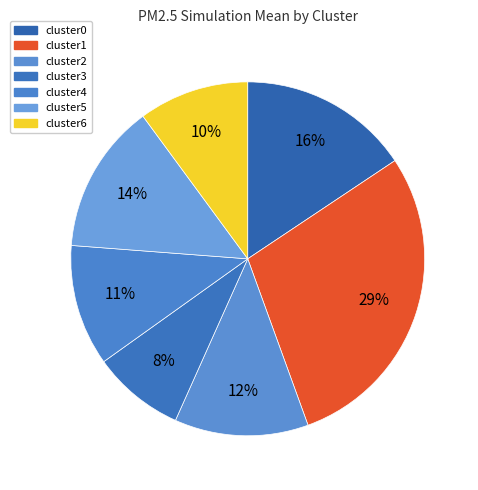

Between cluster3 and cluster2, which is larger?

cluster2